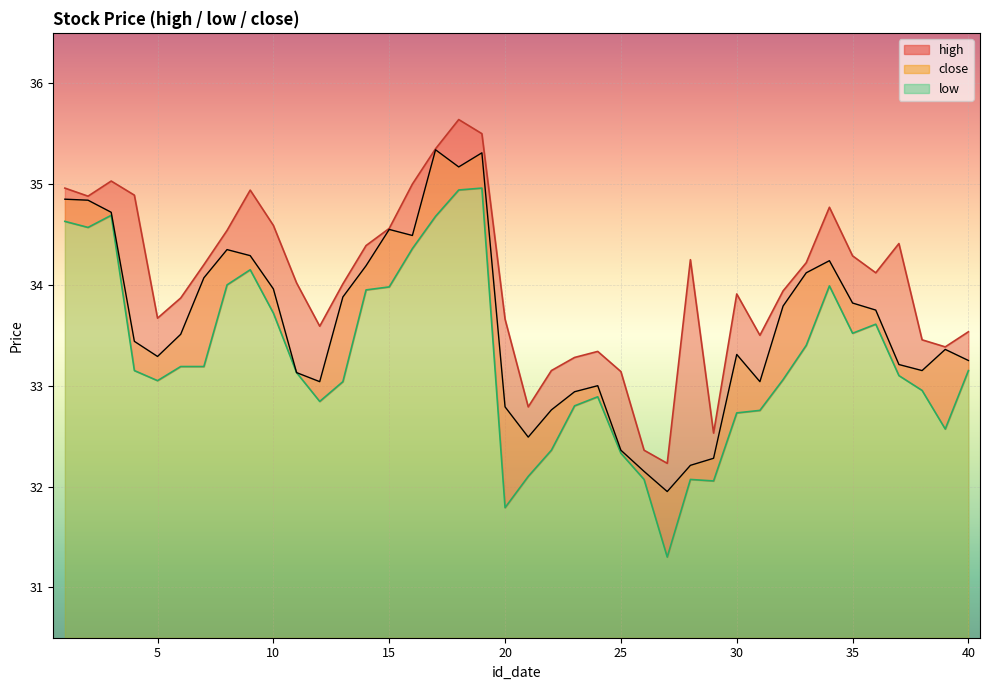

Rank the series by their average value, from highest to lowest.

high, close, low